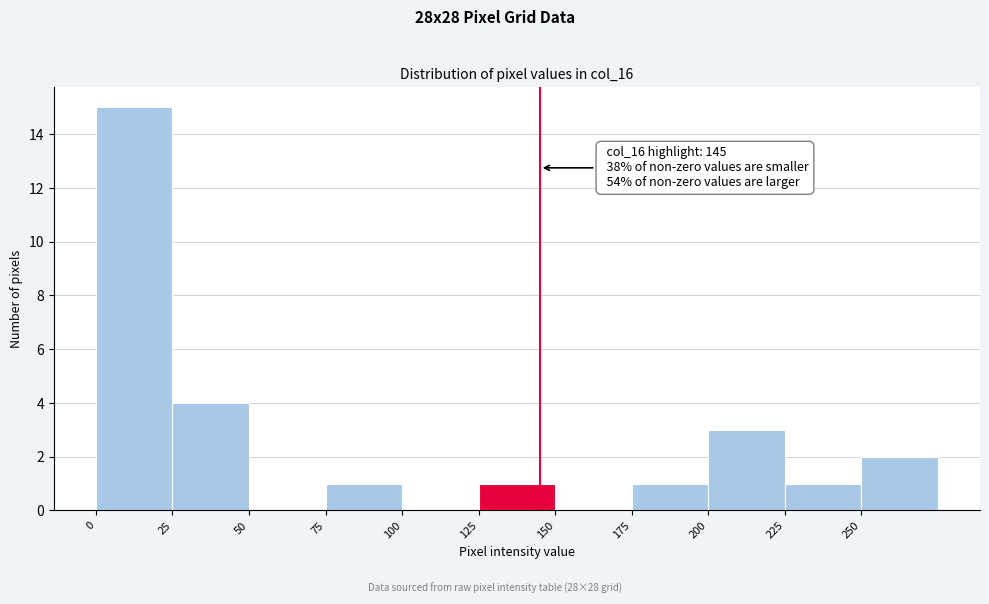

Which range on the x-axis has the tallest bar?

0 to 25